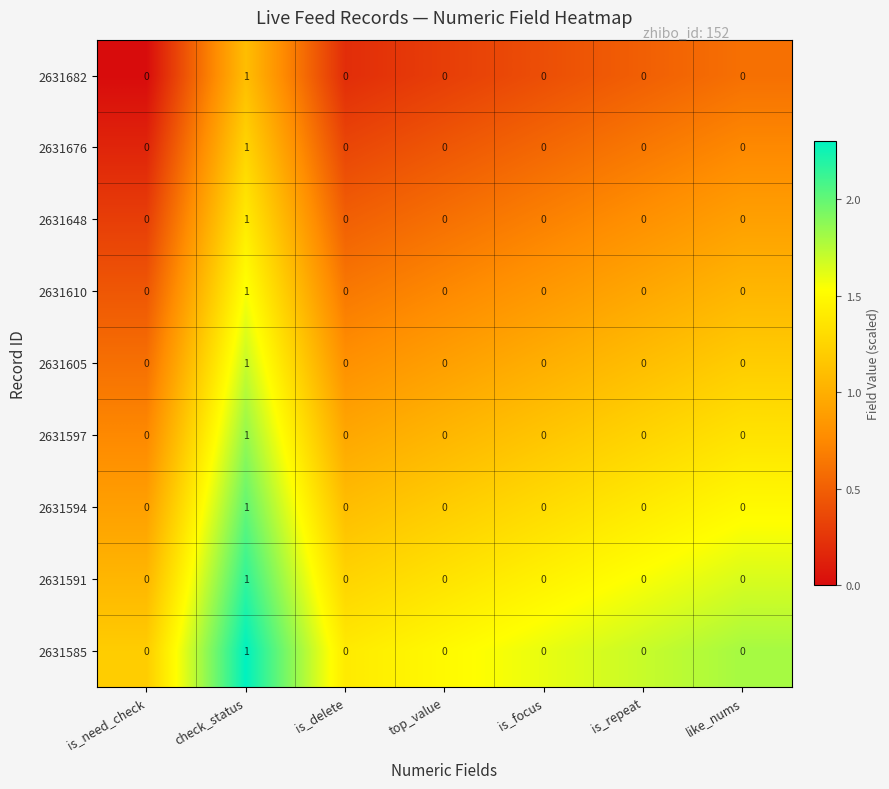

The value of 2631585 at top_value is 0. True or false?

True